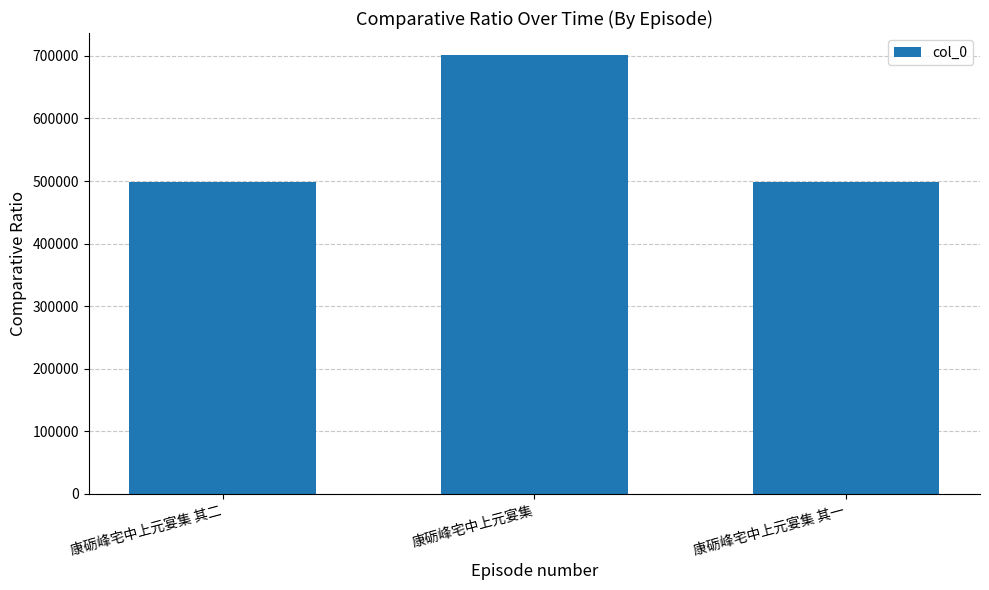

True or false: the data shows 701428 at 康砺峰宅中上元宴集.

True